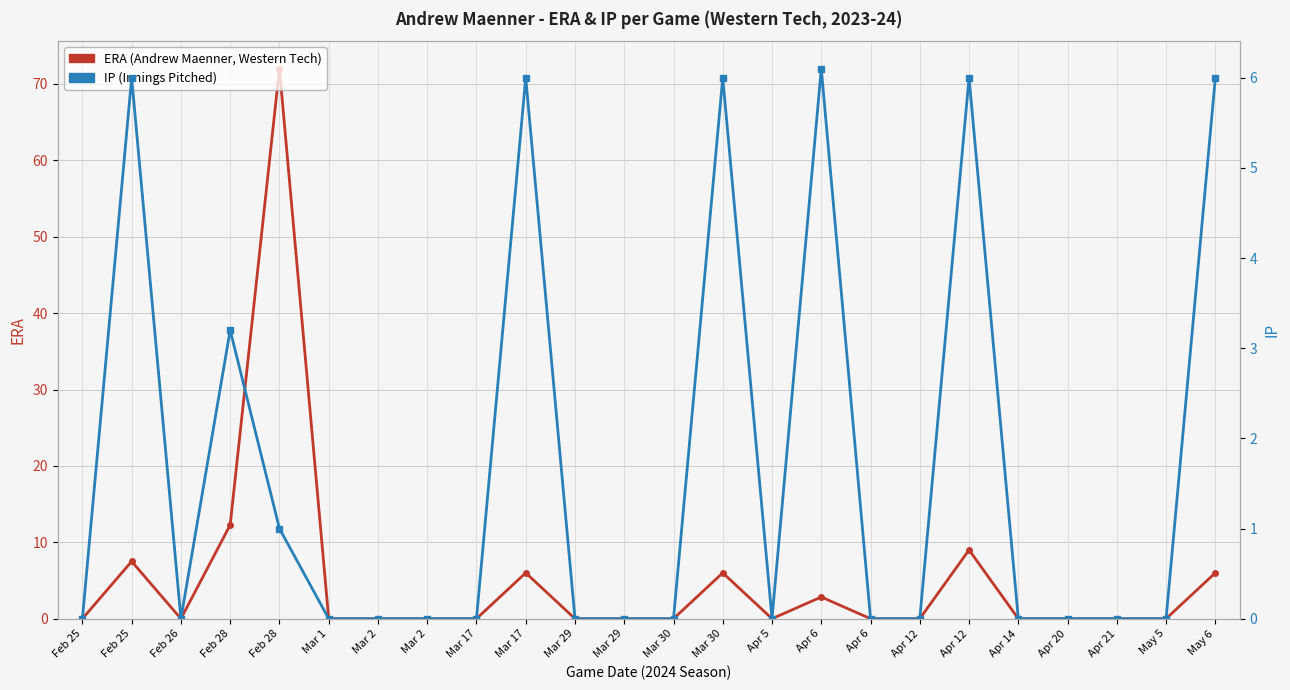

True or false: ERA has more than 0 points higher than both neighbors.

True